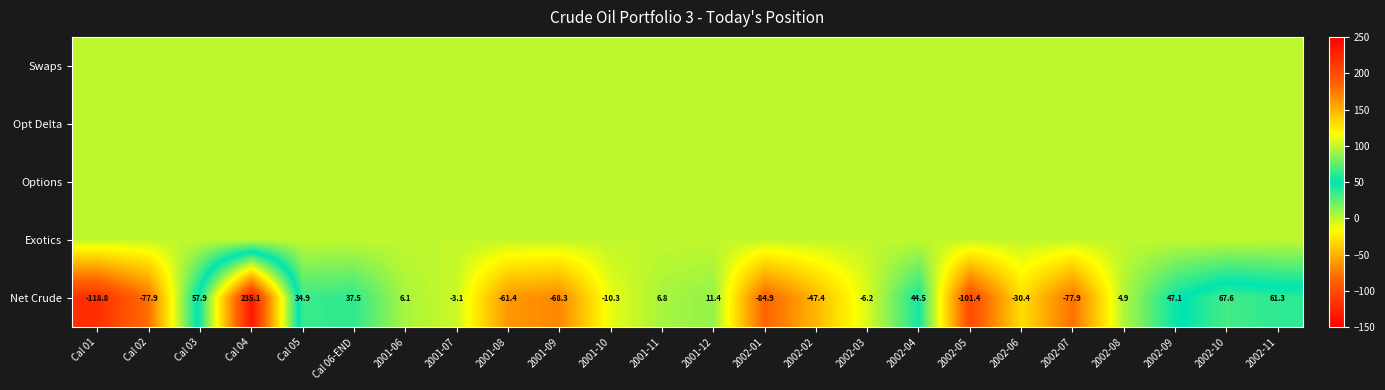

Is it true that Net Crude equals -37.3 at 2001-08?

False